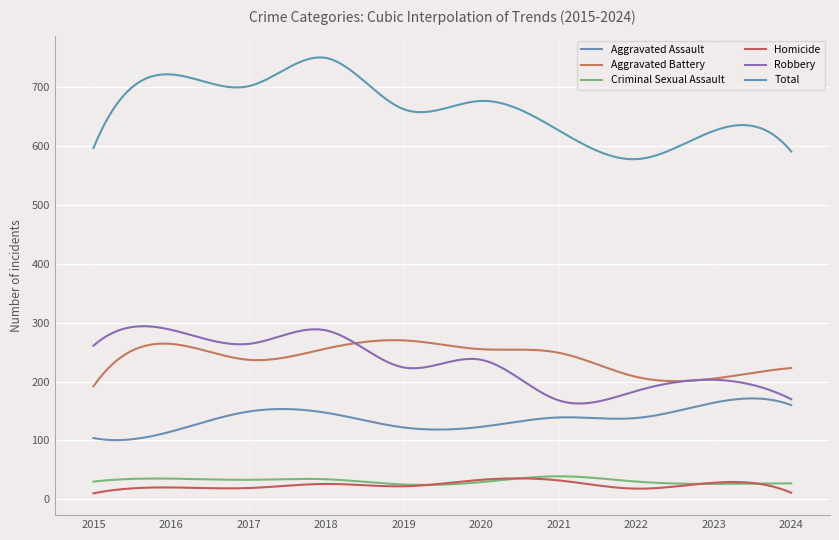

How many lines are shown in the chart?

6